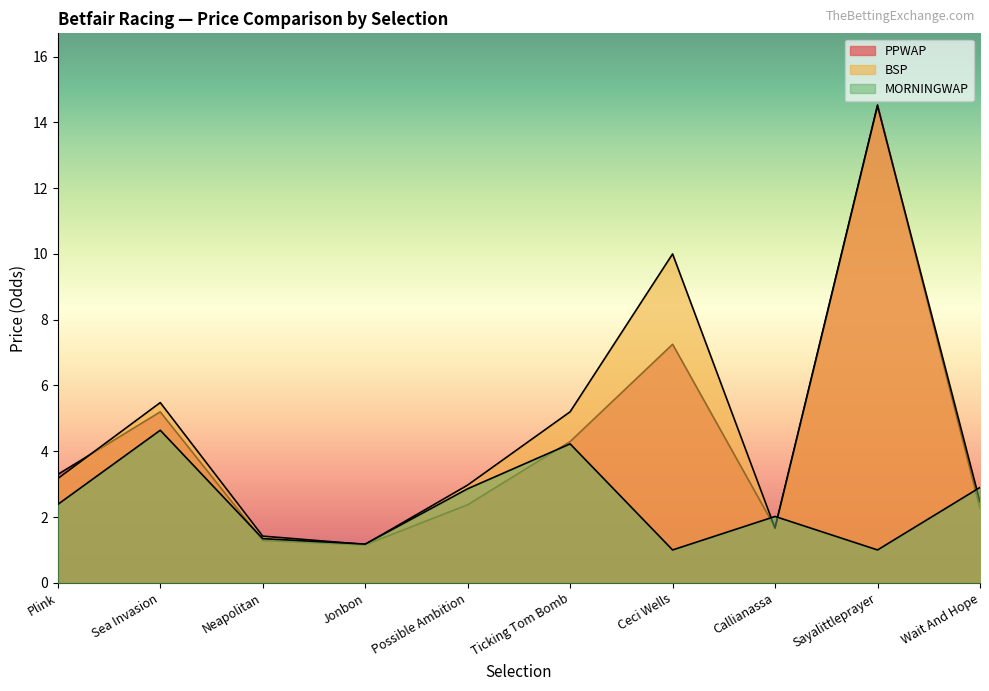

List the series in order of their peak value, highest first.

PPWAP, BSP, MORNINGWAP